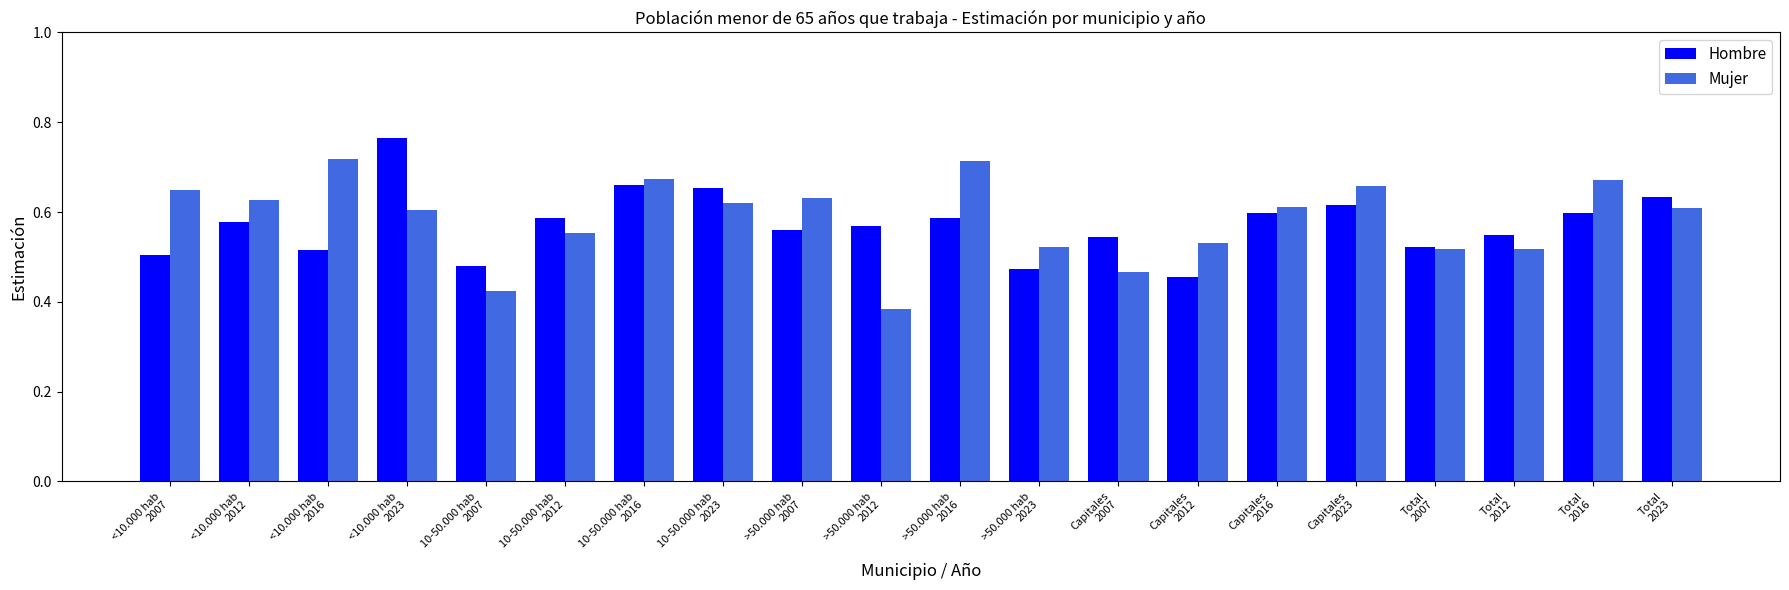

How many categories are shown in the chart?

20